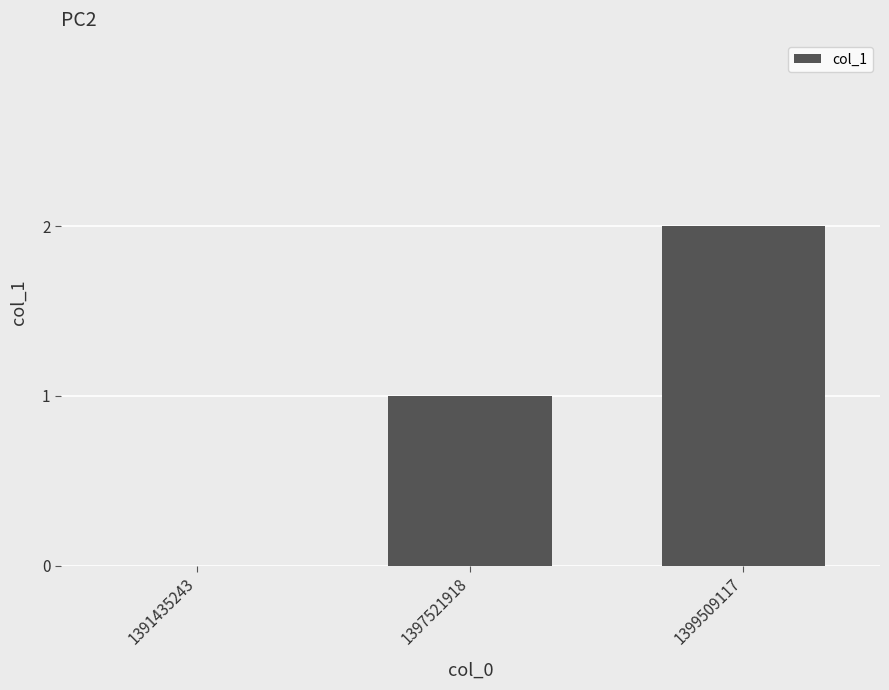

What is the sum of the values at 1391435243 and 1399509117?

2